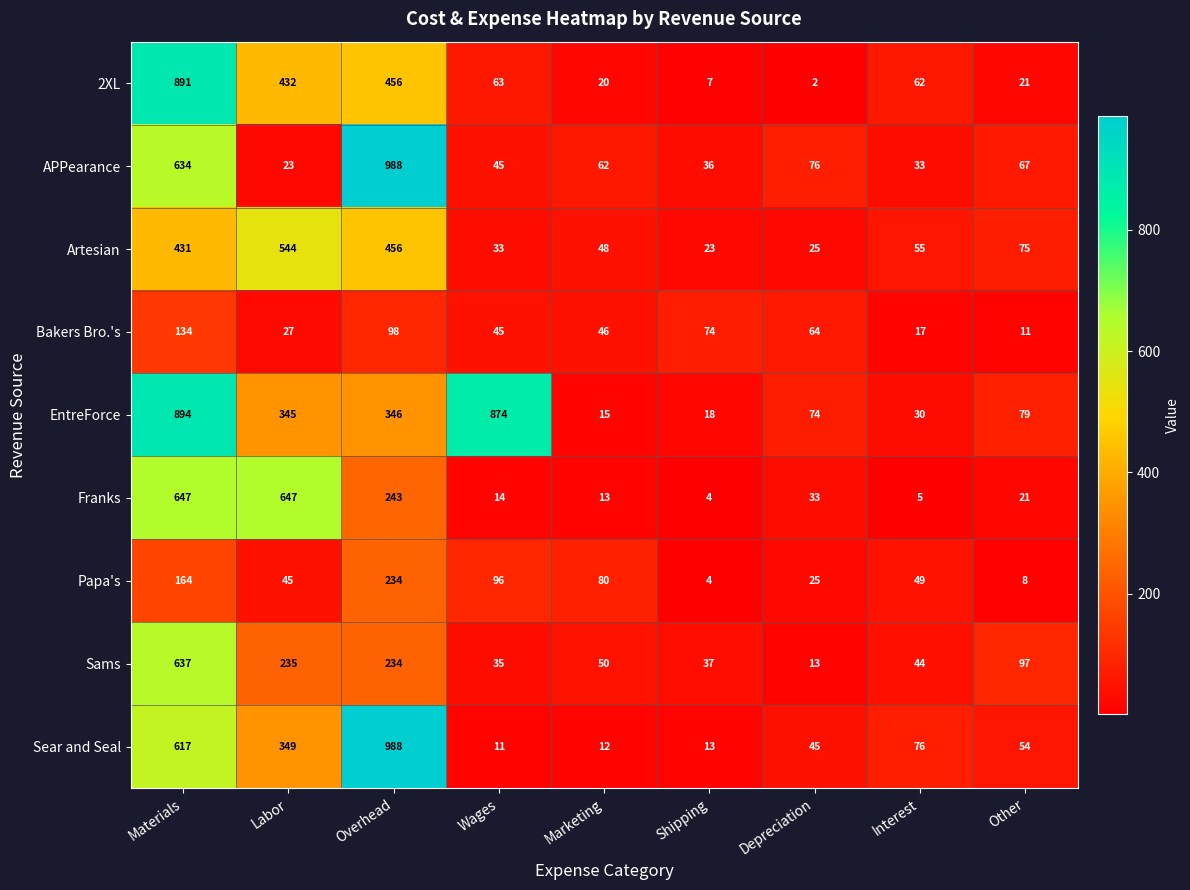

Which category has the highest value across all series?

Overhead